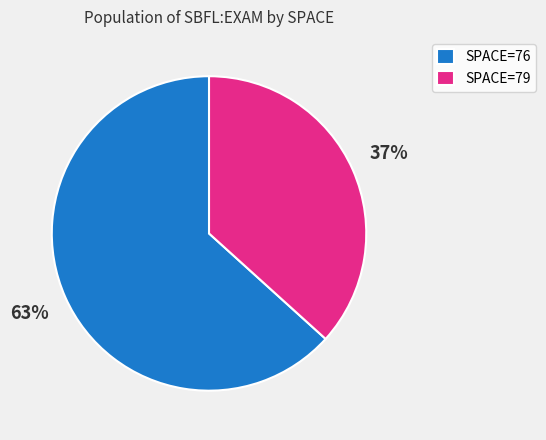

Does any single category account for the majority?

Yes